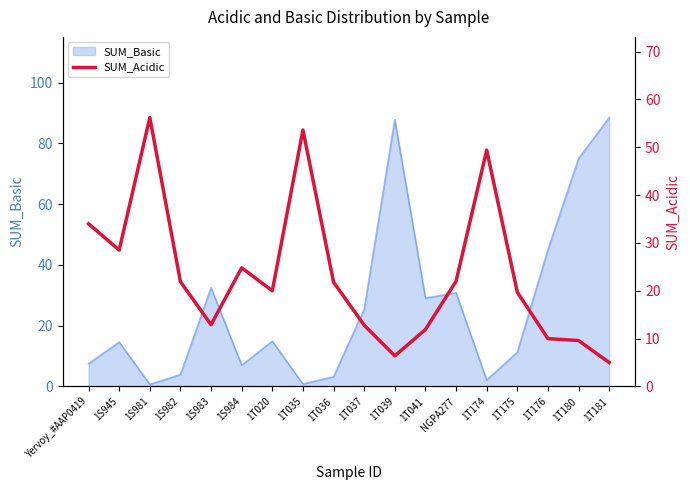

What is the highest value of the SUM_Basic series?

88.5